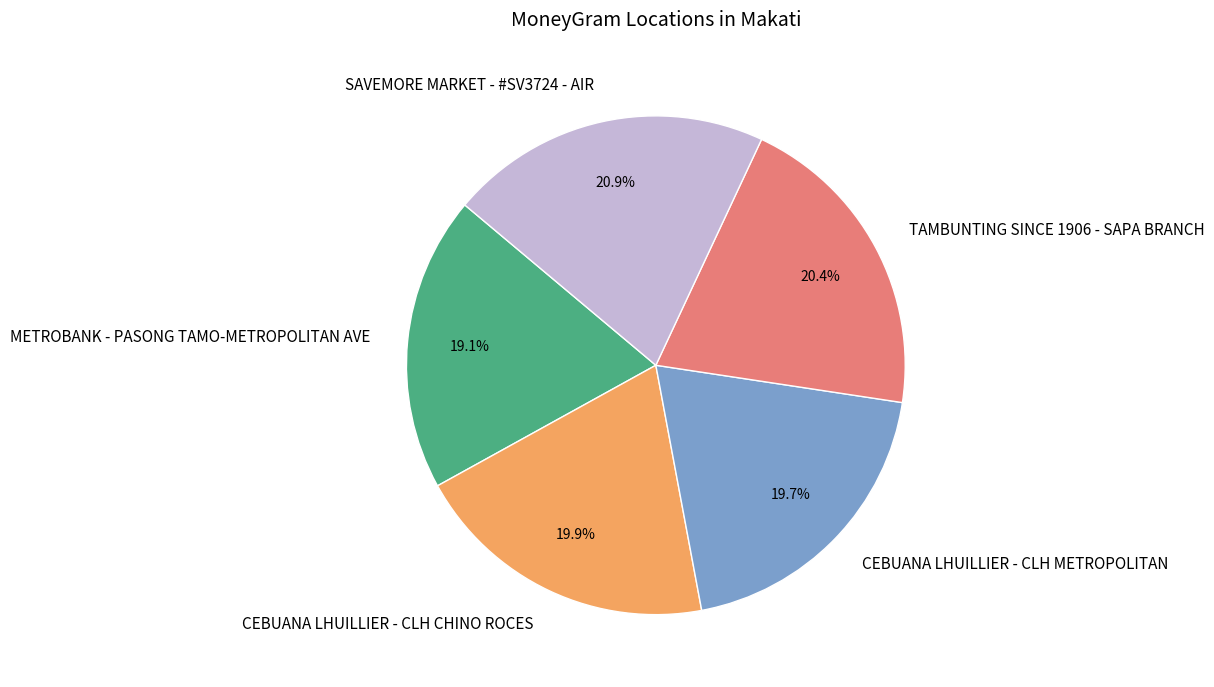

To the nearest percent, what is the difference between the largest and smallest slice percentages?

2%